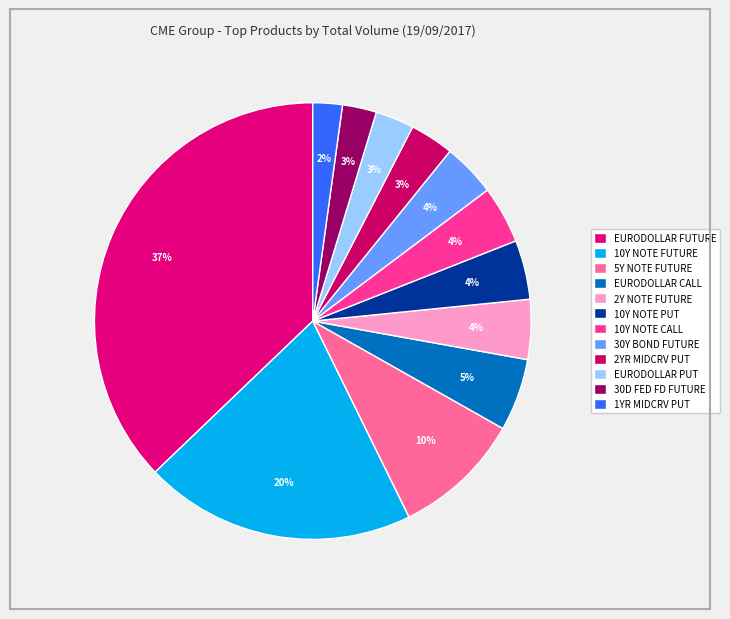

What portion of the pie excludes 10Y NOTE CALL?

95.7%